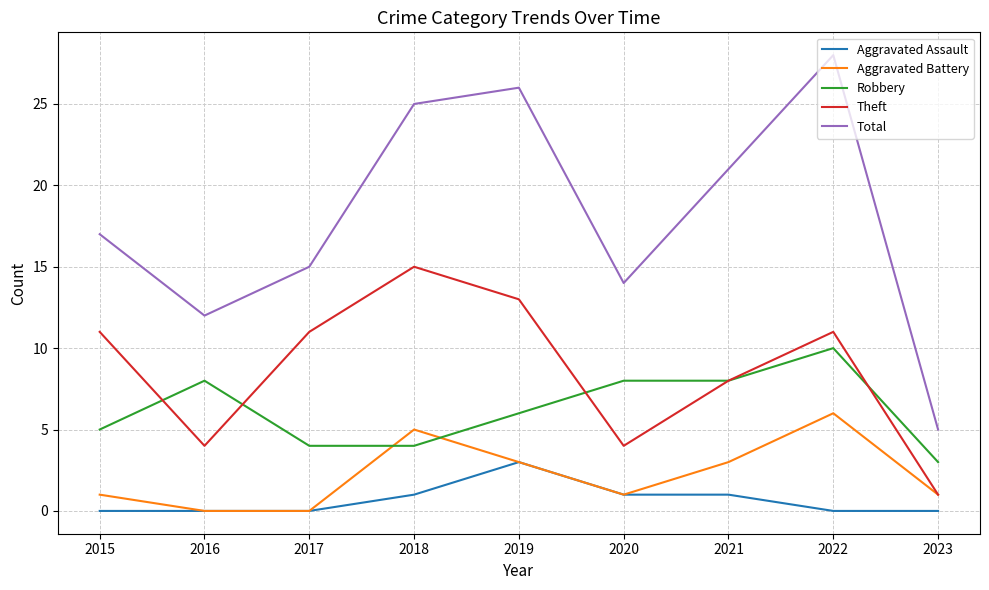

How many interior local valleys does the Total series have?

2